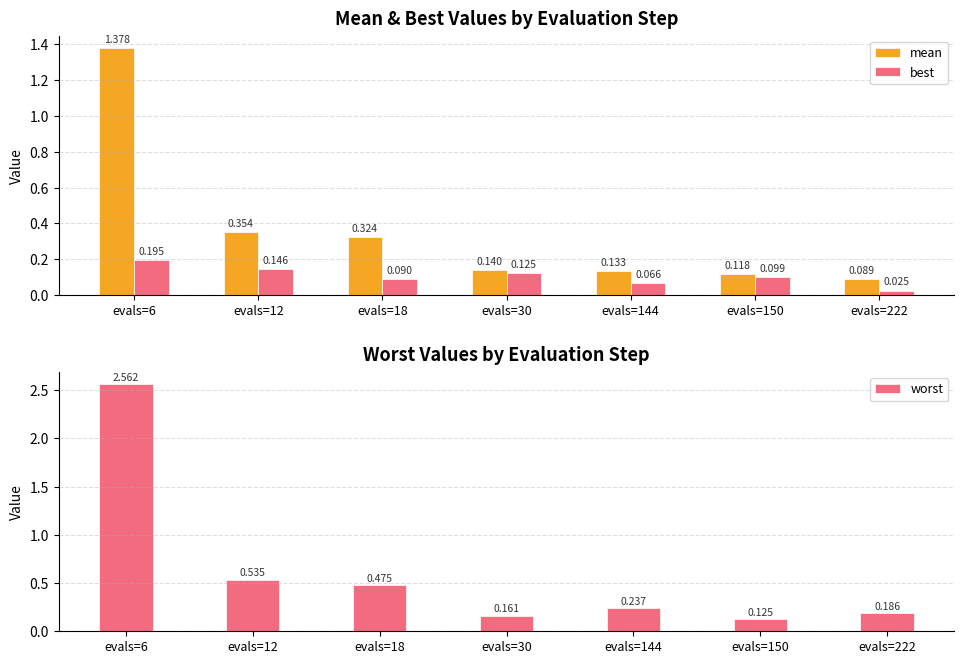

How many groups of bars are there?

7